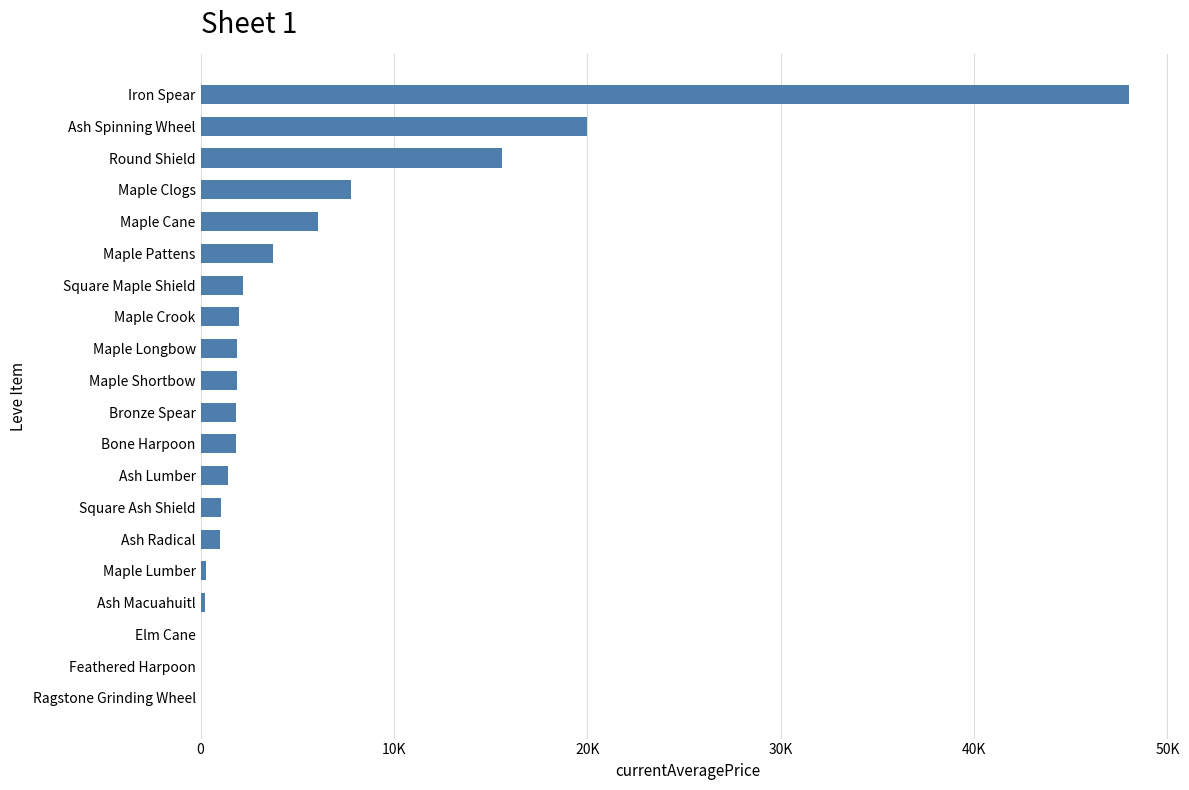

Are the bars horizontal?

Yes